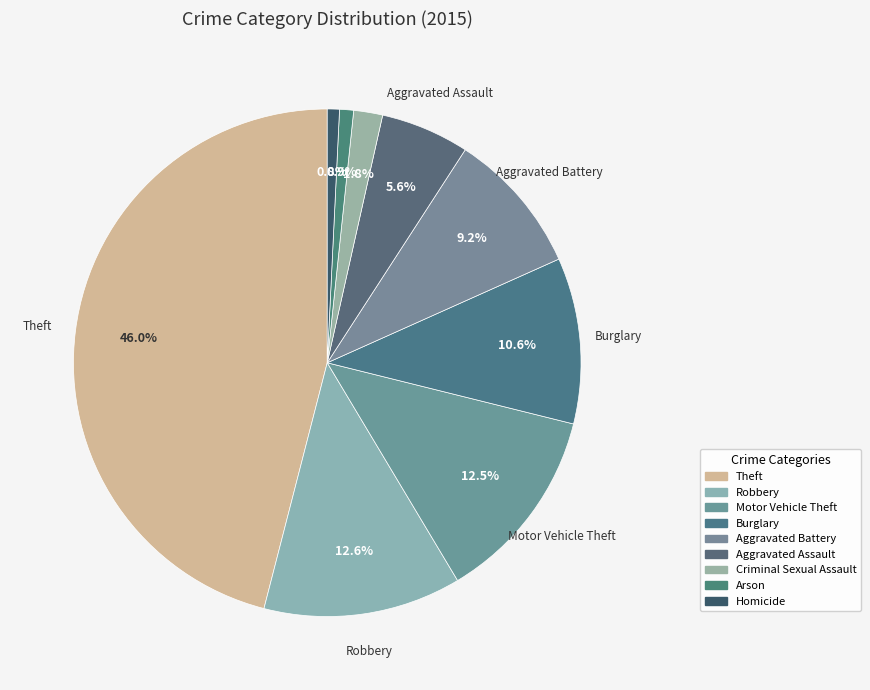

How many slices are in this pie chart?

9